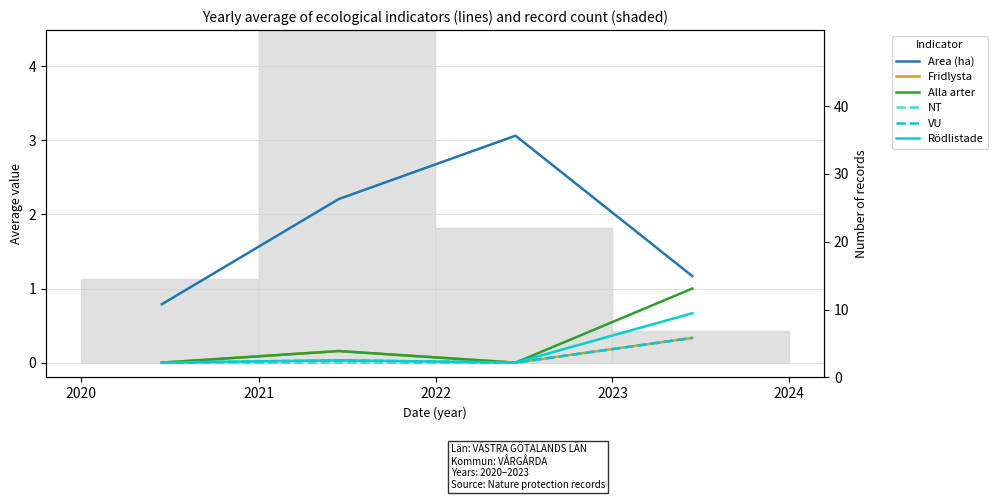

What is the average value of the Fridlysta series?

0.1